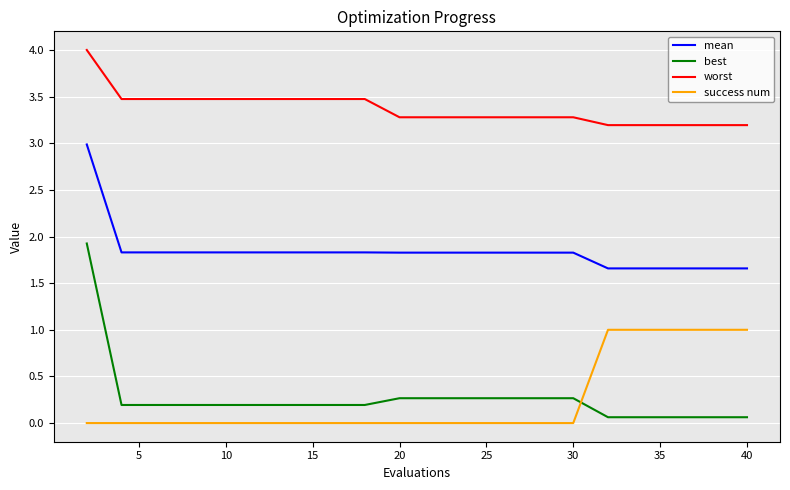

What is the maximum value shown in the chart?

4.0